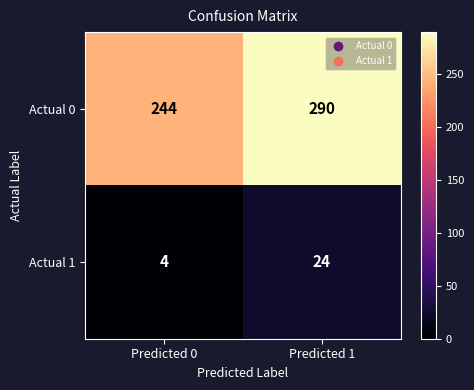

What is the spread (max minus min) of values at Predicted 0?

240